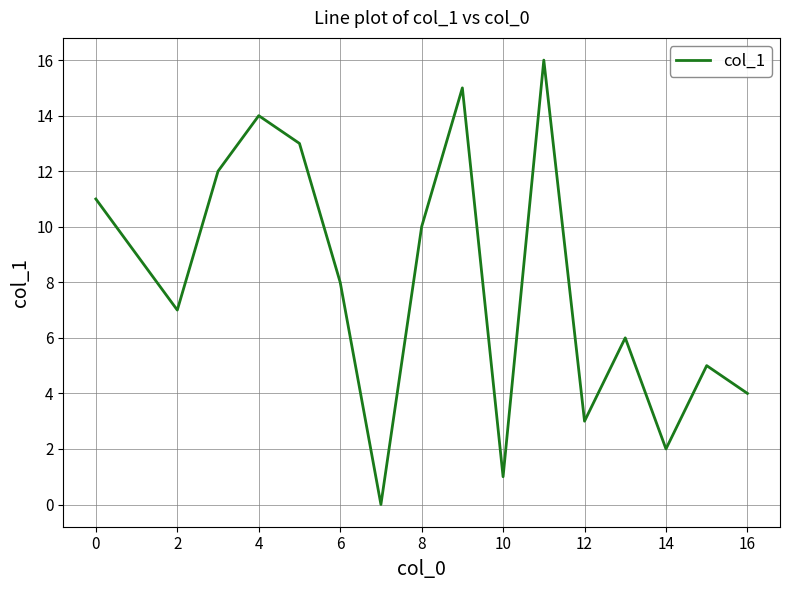

What is the greatest value displayed?

16